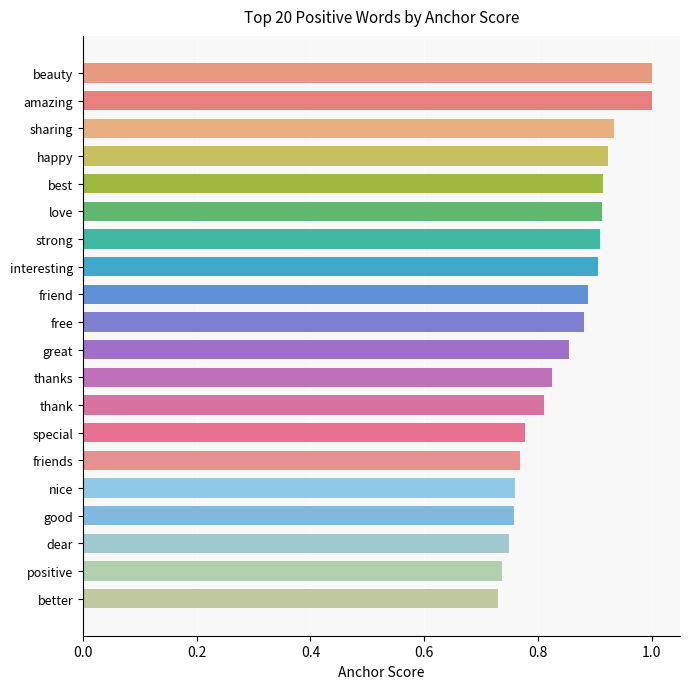

Is it true that the value at free is 0.9?

True